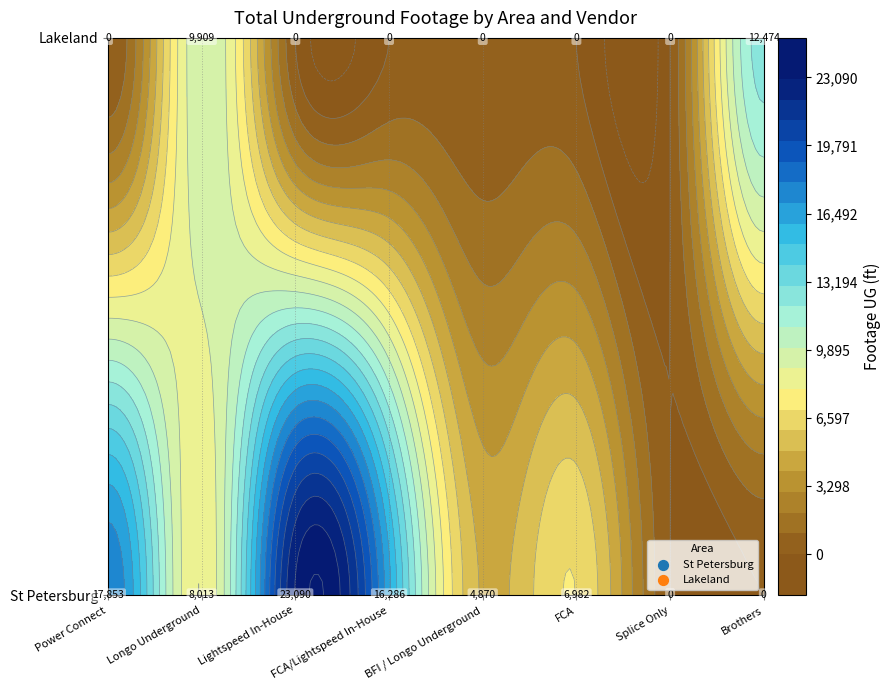

What is the average value of the Lakeland series?

2798